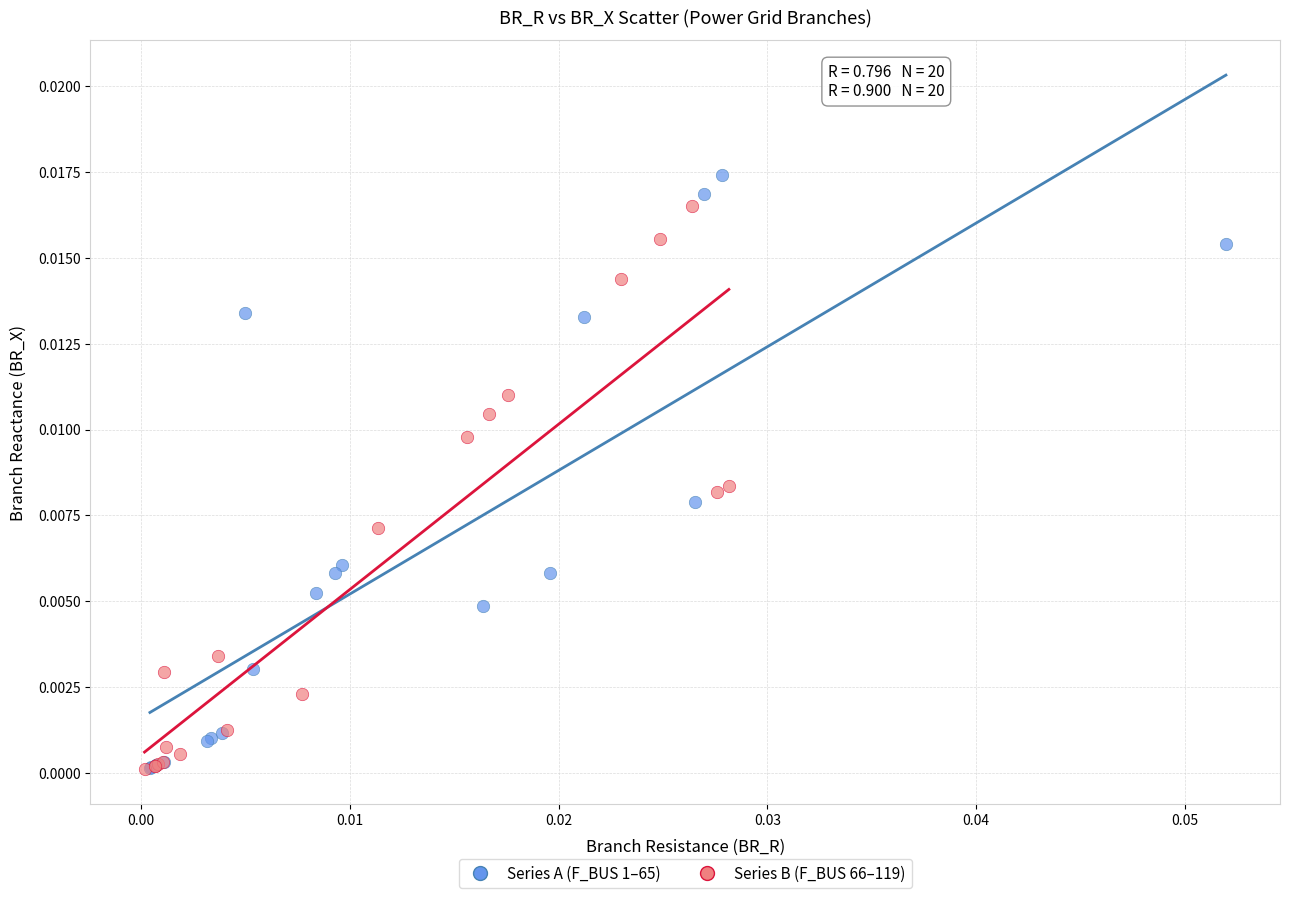

Which series reaches the maximum Y coordinate?

Series A (F_BUS 1–65)